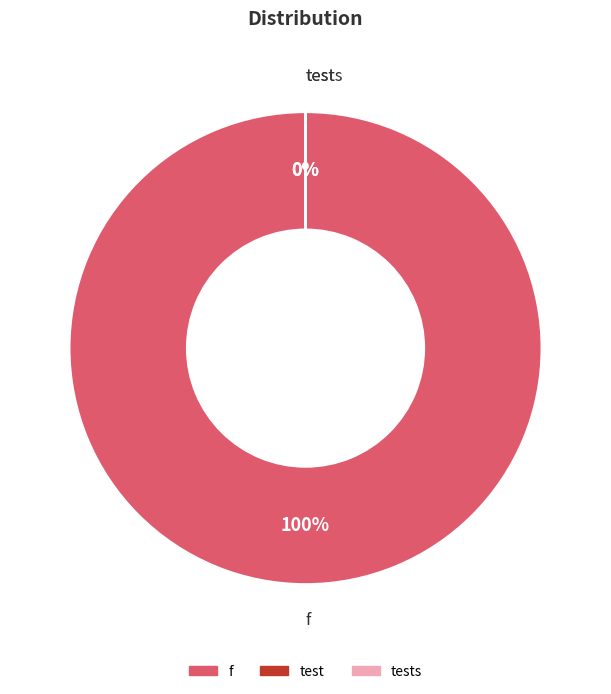

Count the number of slices in the pie.

3